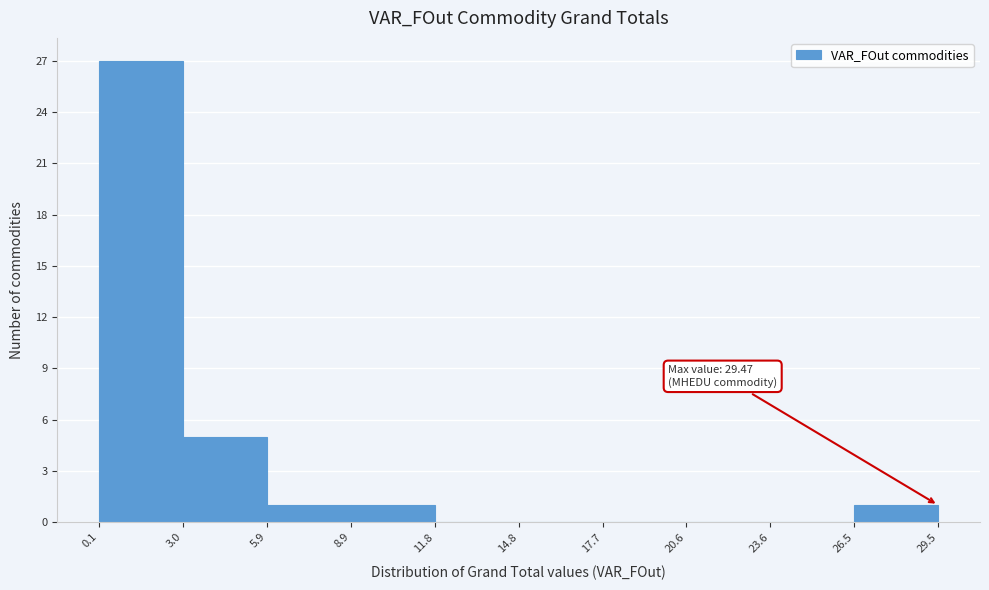

Which range on the x-axis has the tallest bar?

0.1 to 3.0